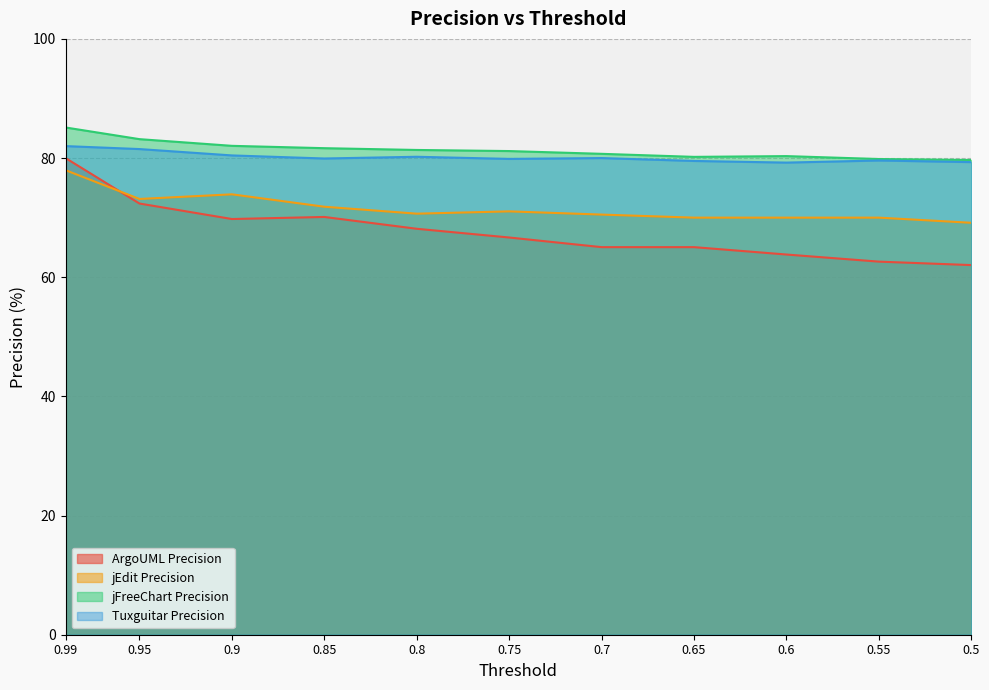

Where is jEdit Precision nearest to the value 73?

0.95